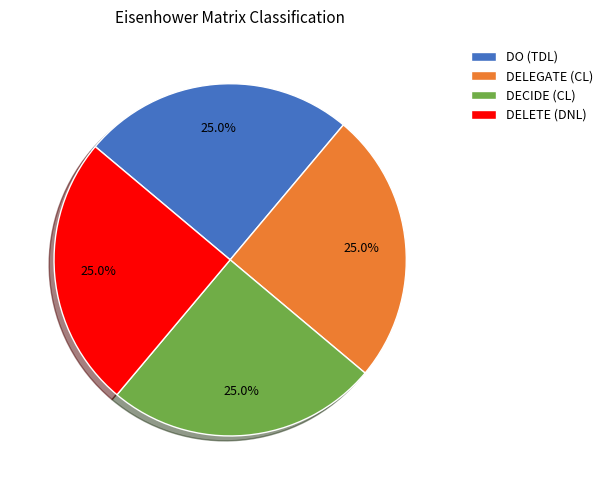

To the nearest percent, what is the combined percentage of DELEGATE (CL) and DELETE (DNL)?

50%